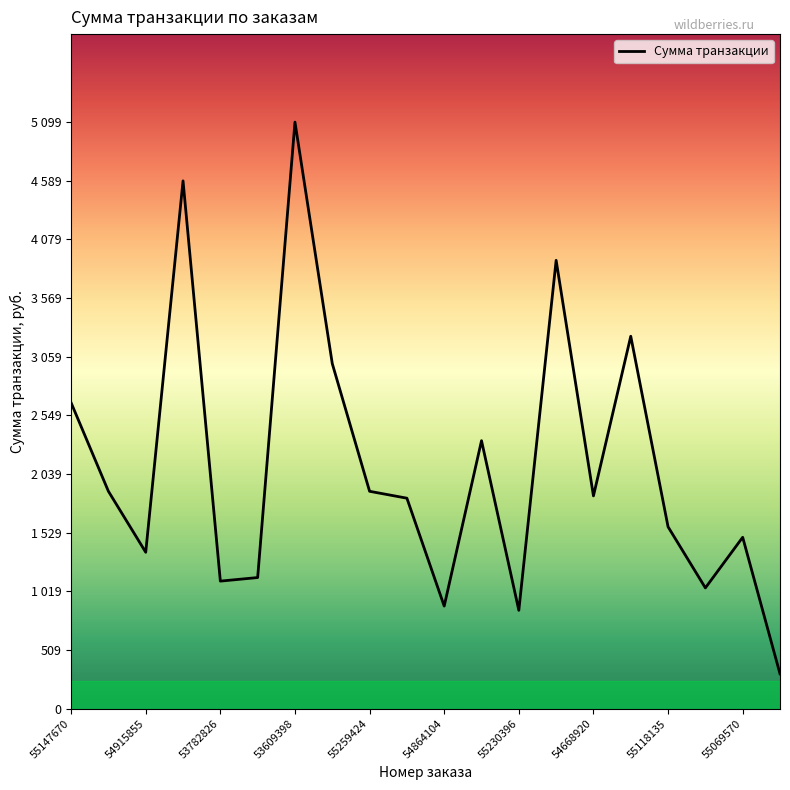

Does the chart have visible grid lines?

No